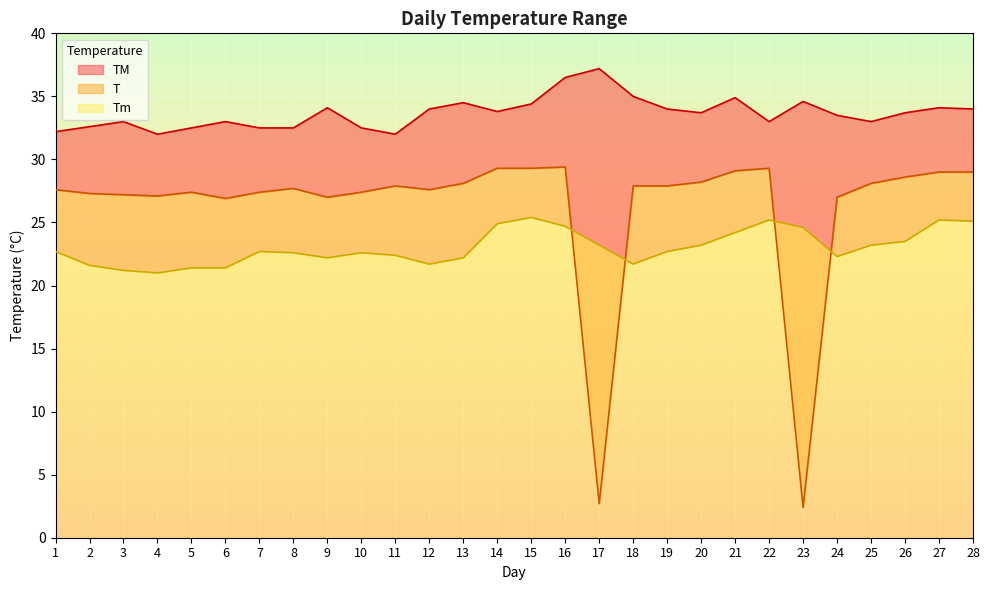

What is the sum of the TM values at 9 and 8?

66.6